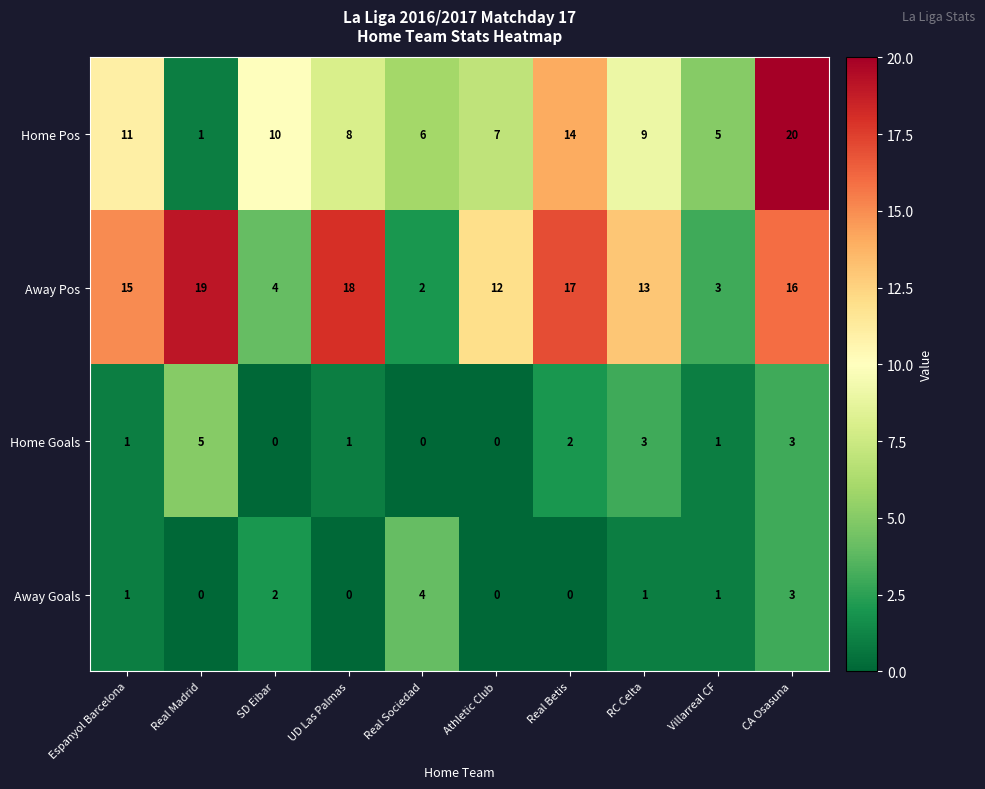

What is the difference between the maximum and second lowest values in the Home Goals series?

5